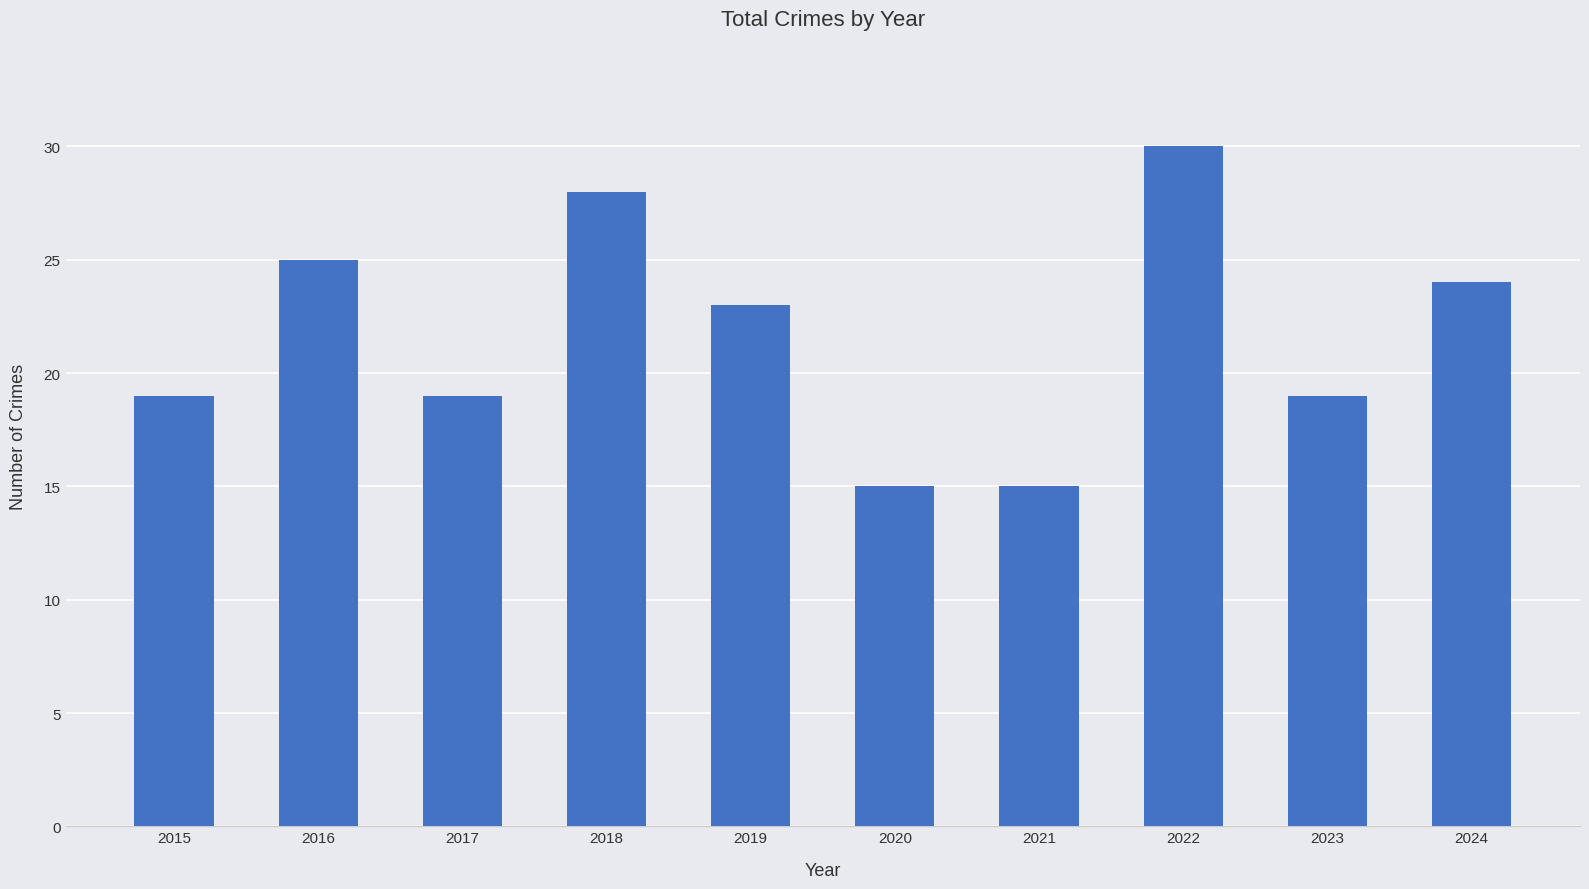

Is it true that the value at 2021 is 3?

False